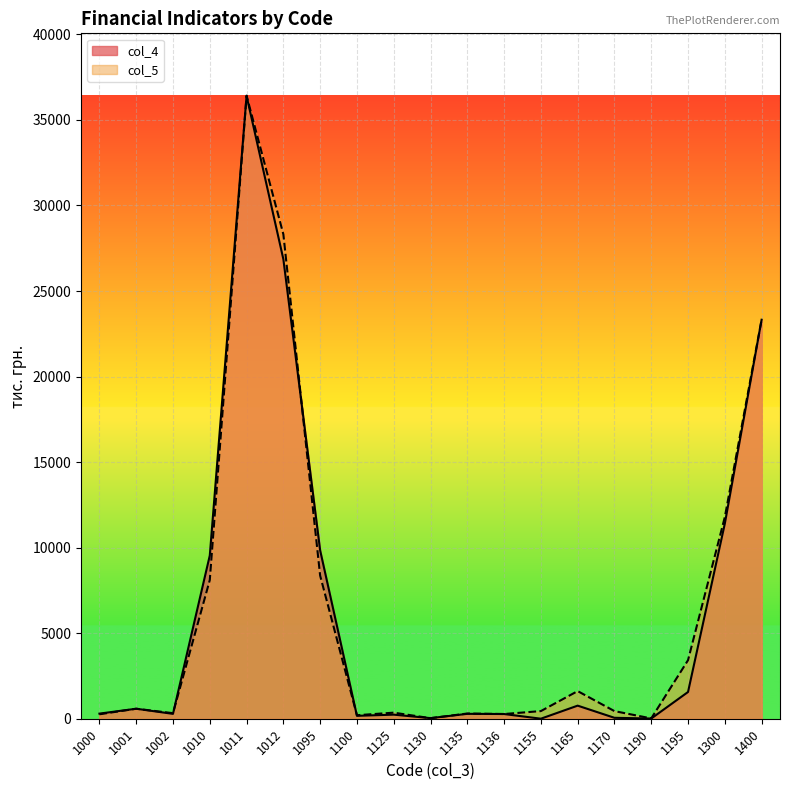

At which category does the chart reach its minimum across all series?

1155